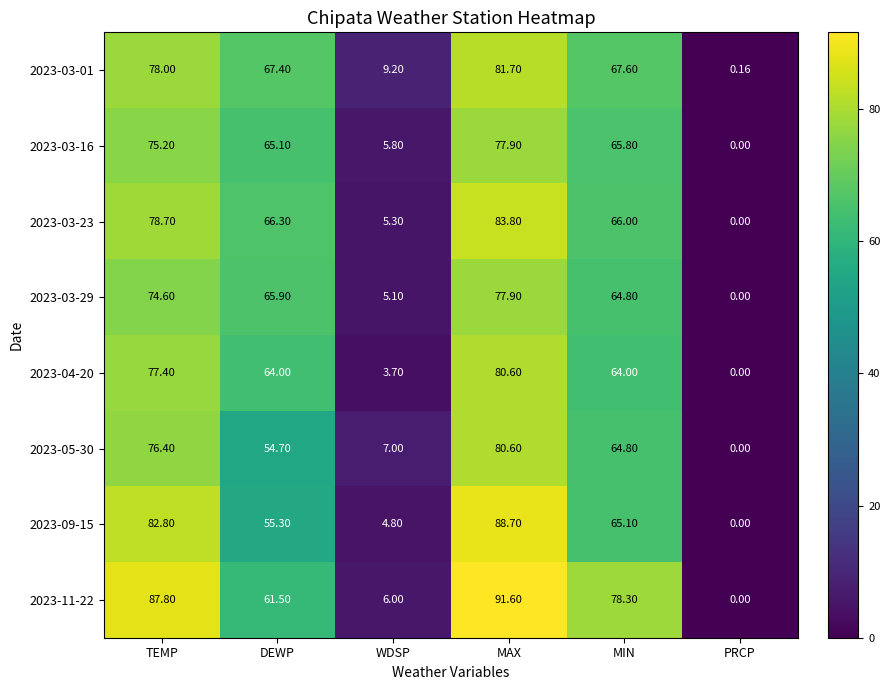

At which category is the sum across all series the highest?

MAX